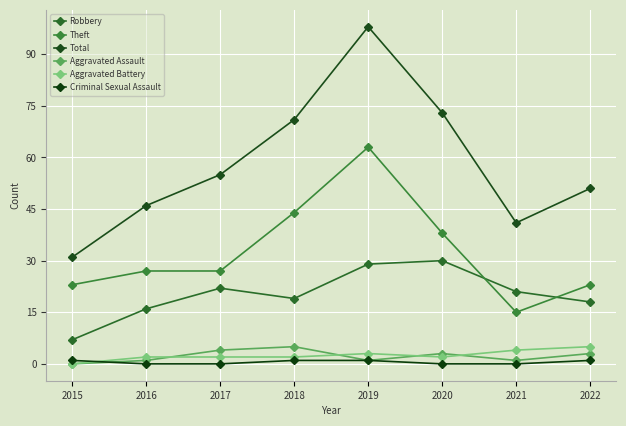

What is the value of the Aggravated Battery point at the 6th from the left?

2